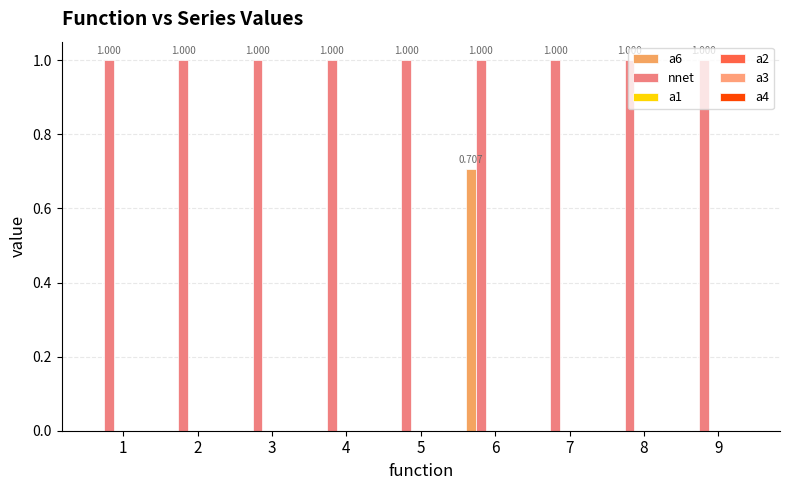

How many groups of bars are there?

9